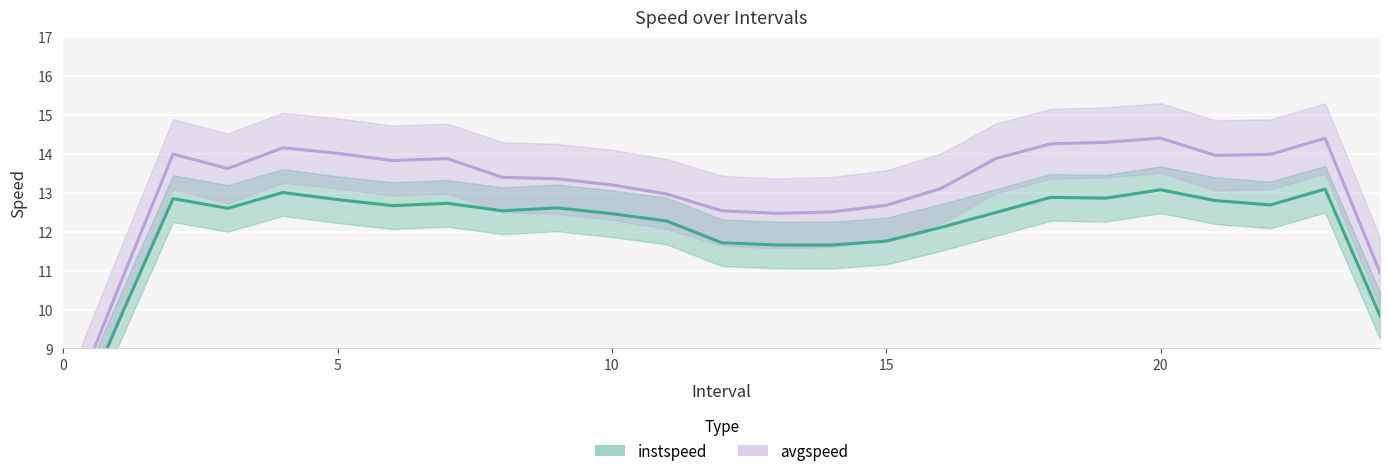

True or false: instspeed_line has more than 0 interior local peaks.

True